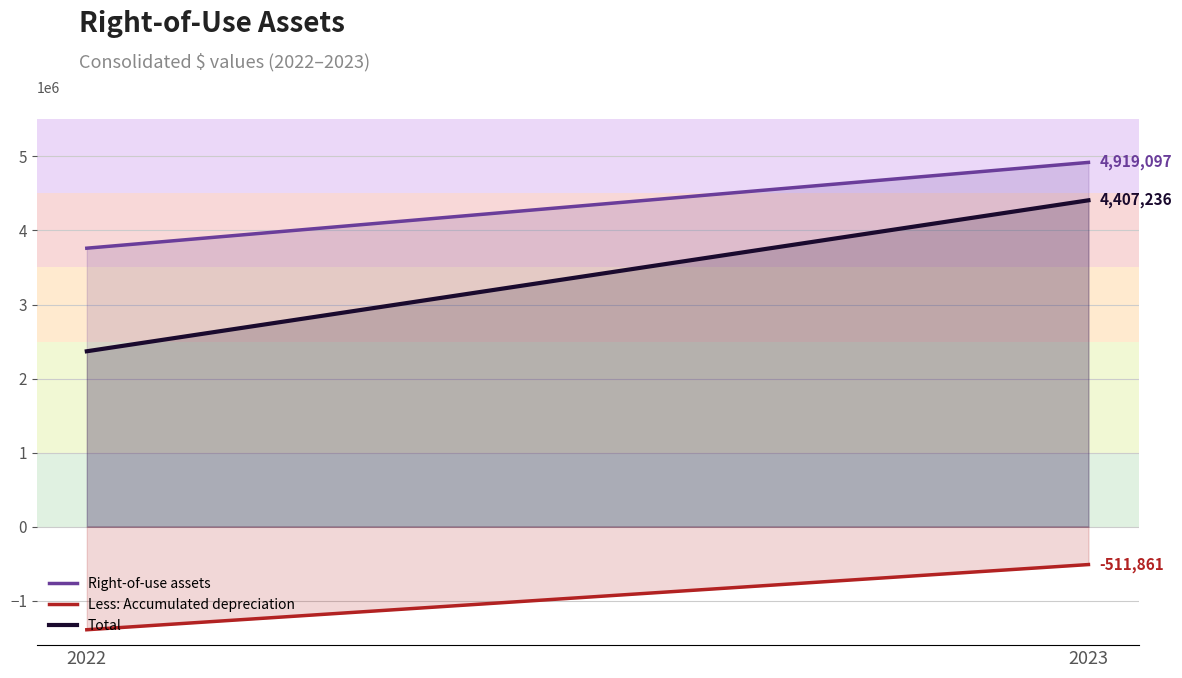

What is the difference between the Total values at 2022 and 2023?

2038710